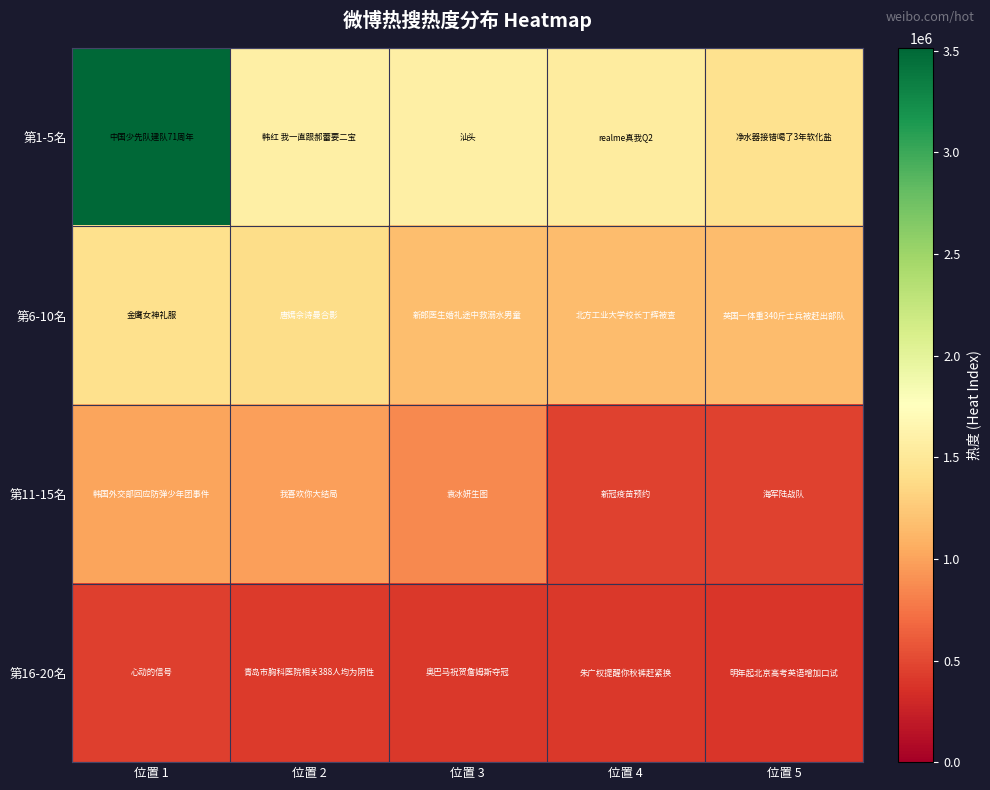

How many data points does each series have?

5